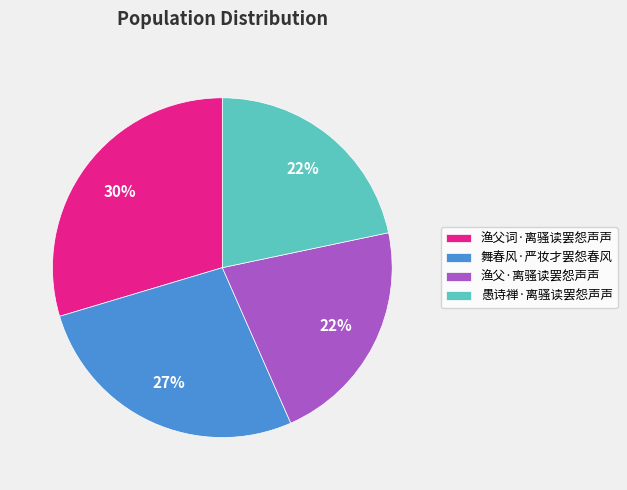

To the nearest percent, what portion does 愚诗禅·离骚读罢怨声声 represent?

22%